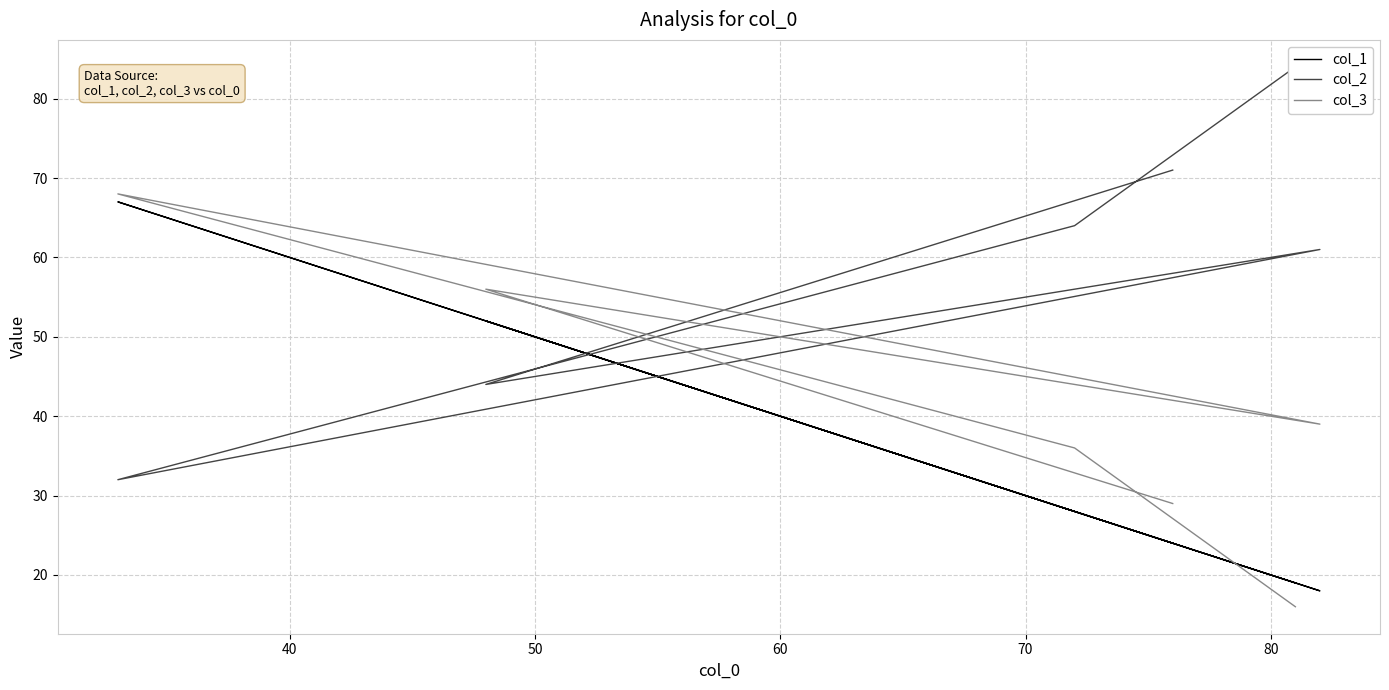

Is it true that col_2 equals 96 at 30?

False